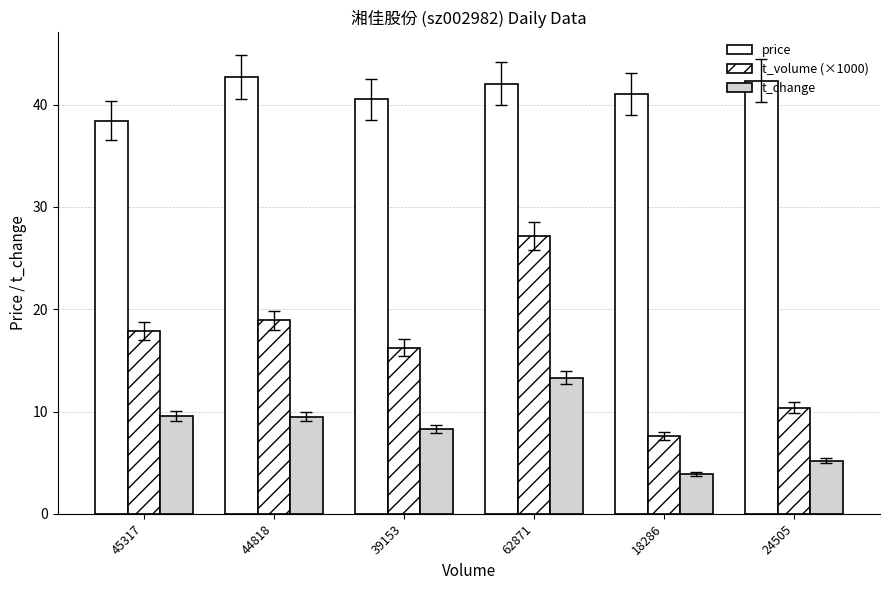

How many bars are there in total?

18